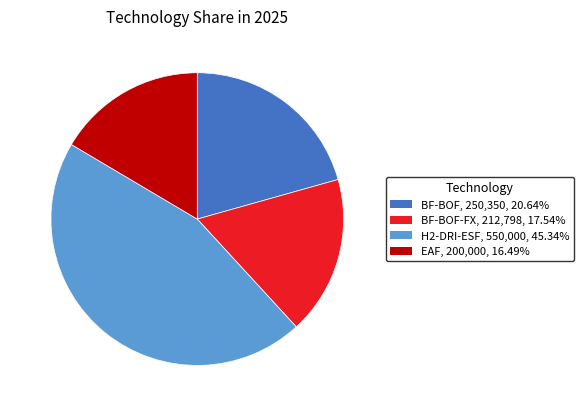

Do H2-DRI-ESF and EAF together represent more than half of the pie?

Yes